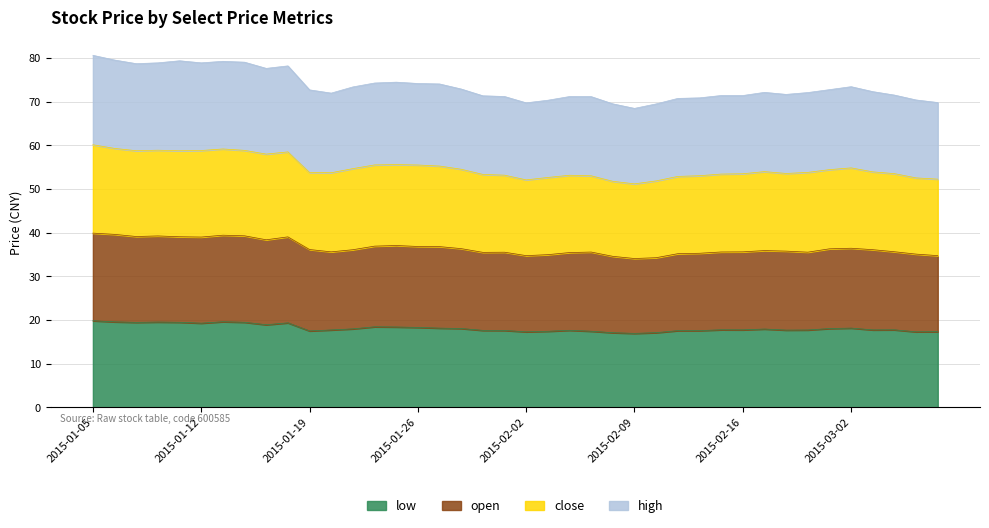

Which category has the highest value across all series?

2015-01-05